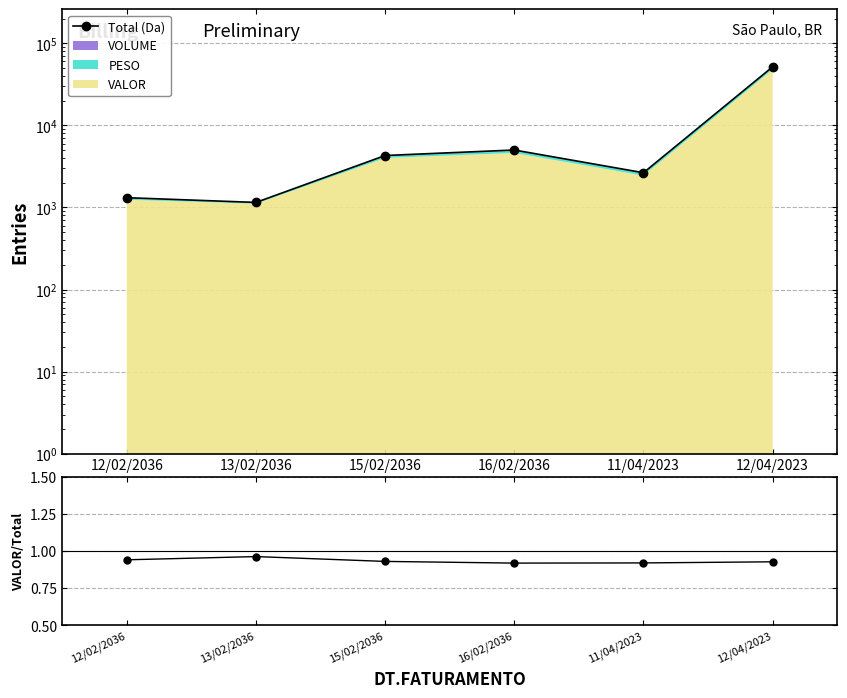

At which category is the sum across all series the highest?

12/04/2023